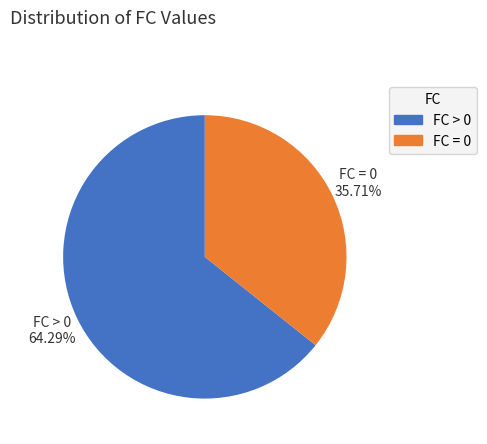

Does any single category account for the majority?

Yes